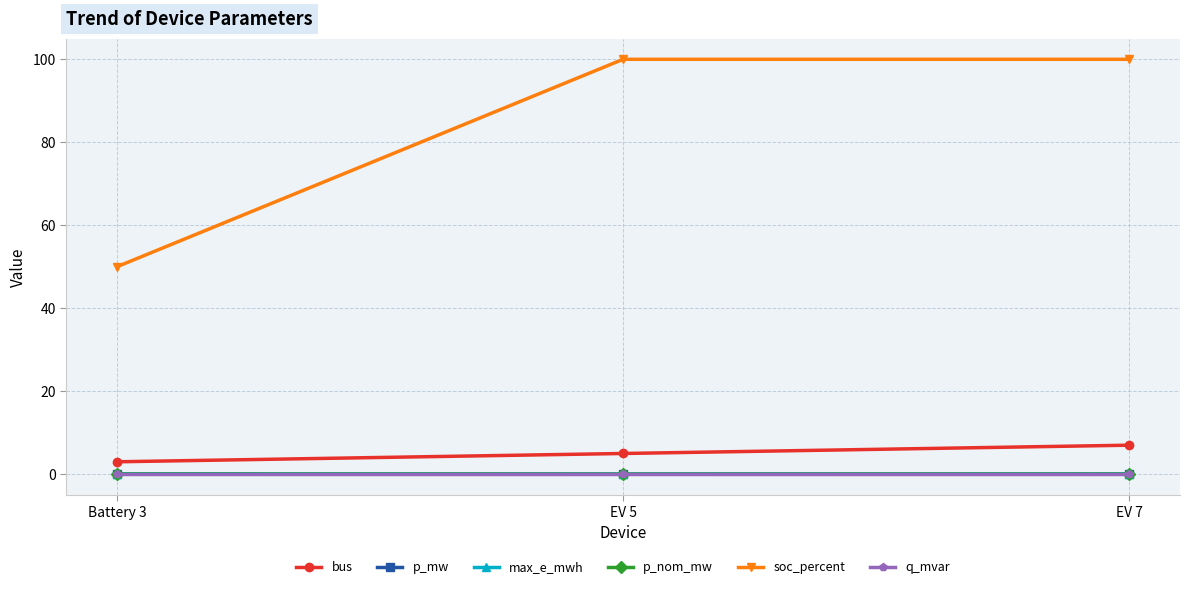

Does the chart display data point markers on the line(s)?

Yes